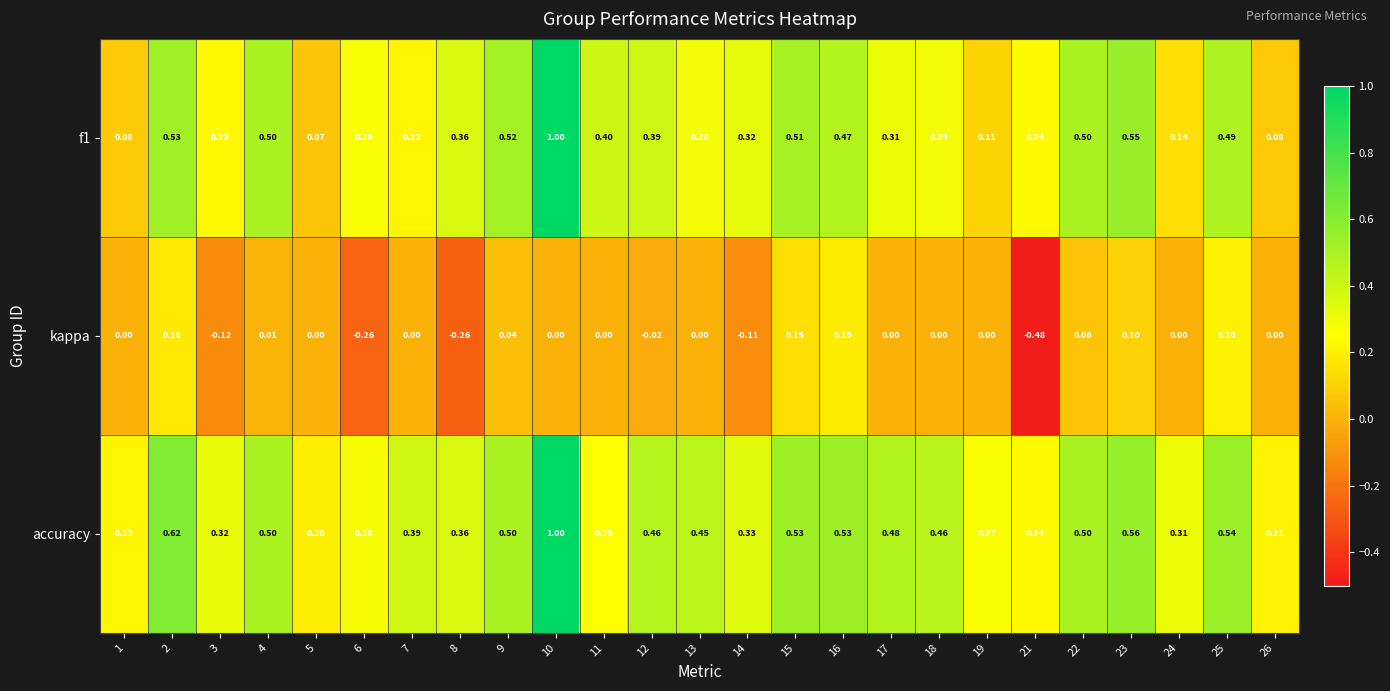

Is the value of accuracy at 3 greater than the value of kappa at 5?

Yes